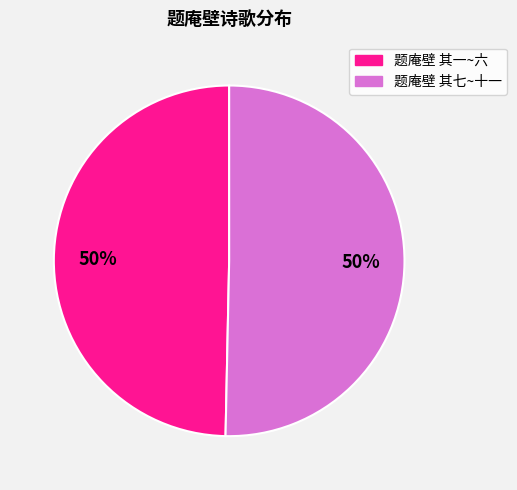

To the nearest percent, what is the average slice percentage?

50%